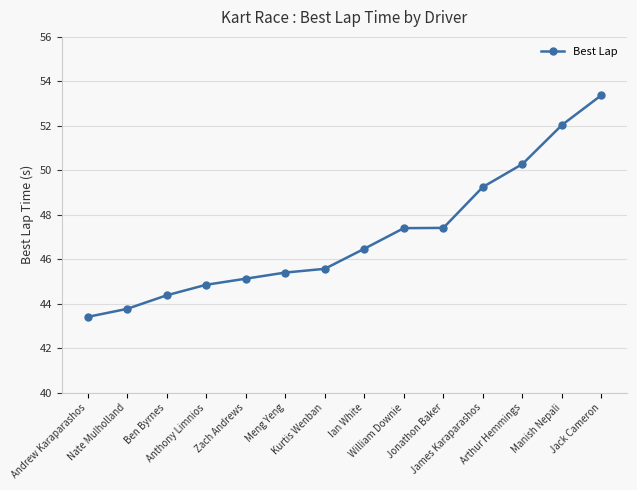

What is the change in value from Nate Mulholland to Ian White?

+2.7